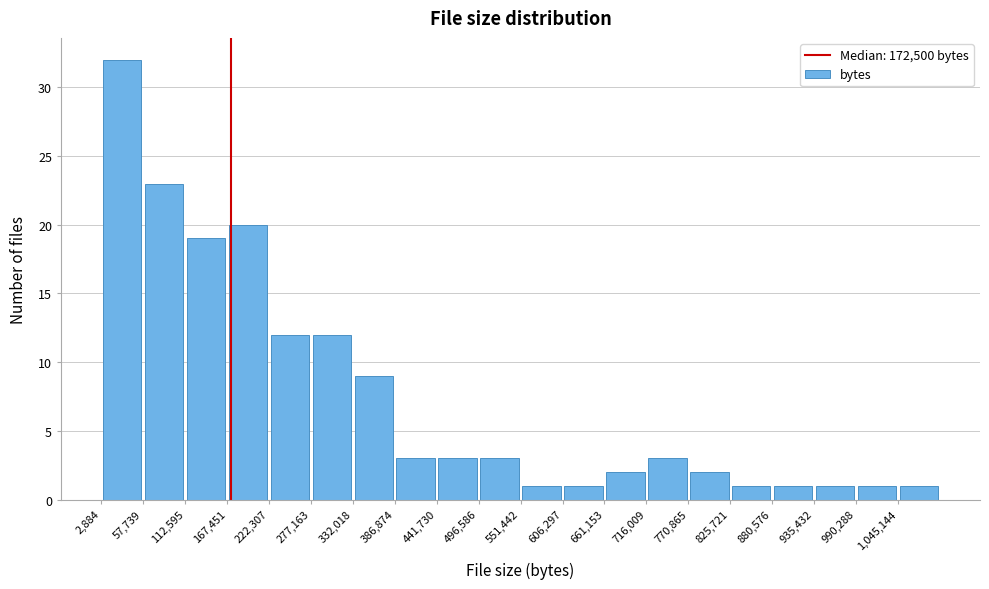

Reading left to right, list every bar in this chart as the range it spans on the x-axis followed by its height. Neither the bar edges nor the heights are printed on the chart, so give them approximately, as read against the axes.

0 to 60000: 32
60000 to 110000: 23
110000 to 170000: 19
170000 to 220000: 20
220000 to 280000: 12
280000 to 330000: 12
330000 to 390000: 9
390000 to 440000: 3
440000 to 500000: 3
500000 to 550000: 3
550000 to 610000: 1
610000 to 660000: 1
660000 to 720000: 2
720000 to 770000: 3
770000 to 830000: 2
830000 to 880000: 1
880000 to 940000: 1
940000 to 990000: 1
990000 to 1050000: 1
1050000 to 1100000: 1